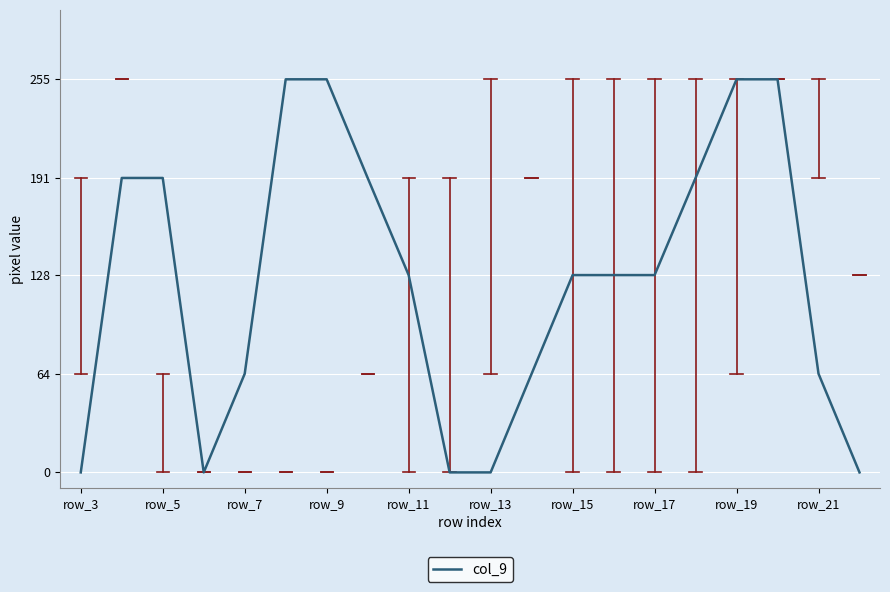

What is the greatest value displayed?

255